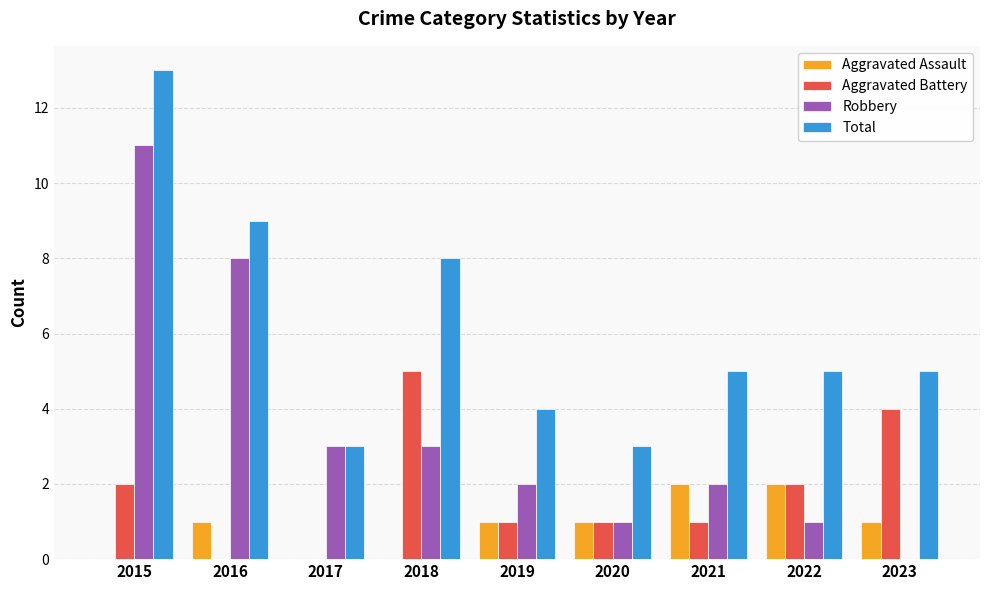

Between 2016 and 2017, which series saw the biggest shift?

Total